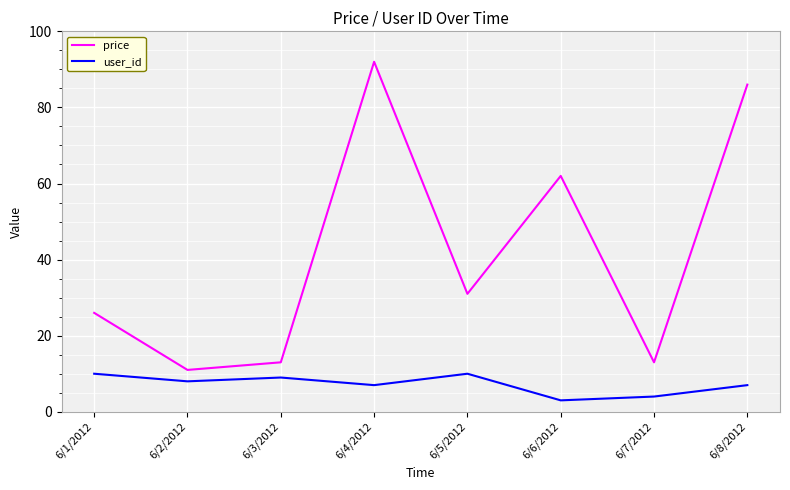

The price series shows 92 at 6/4/2012. True or false?

True